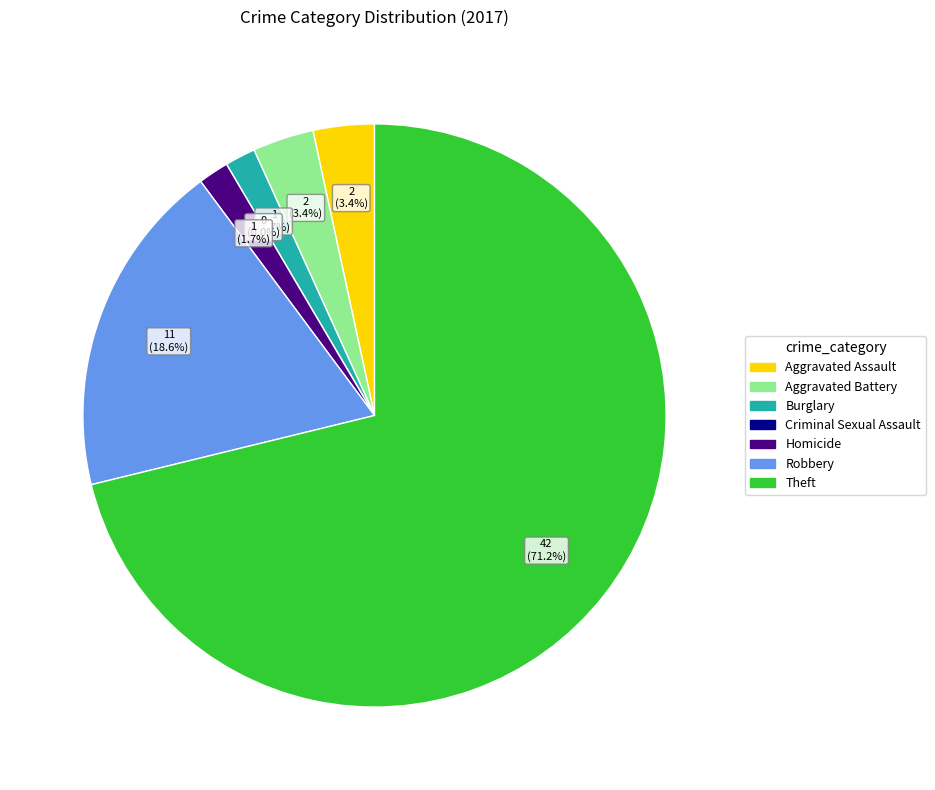

To the nearest percent, what is the difference between the largest and smallest slice percentages?

71%